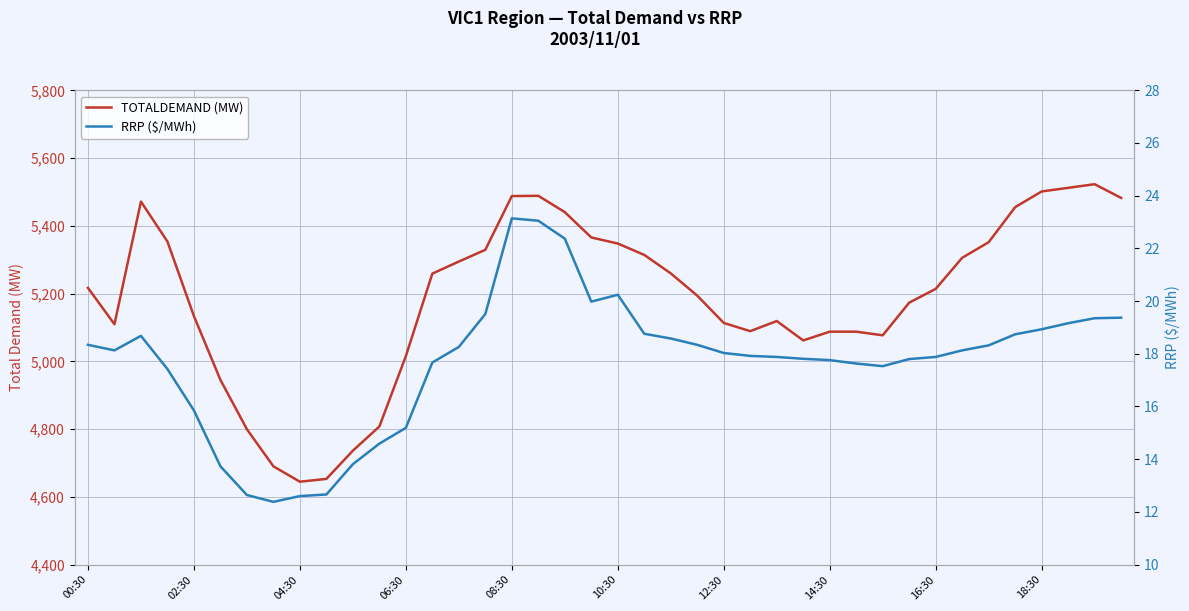

How many lines are shown in the chart?

2